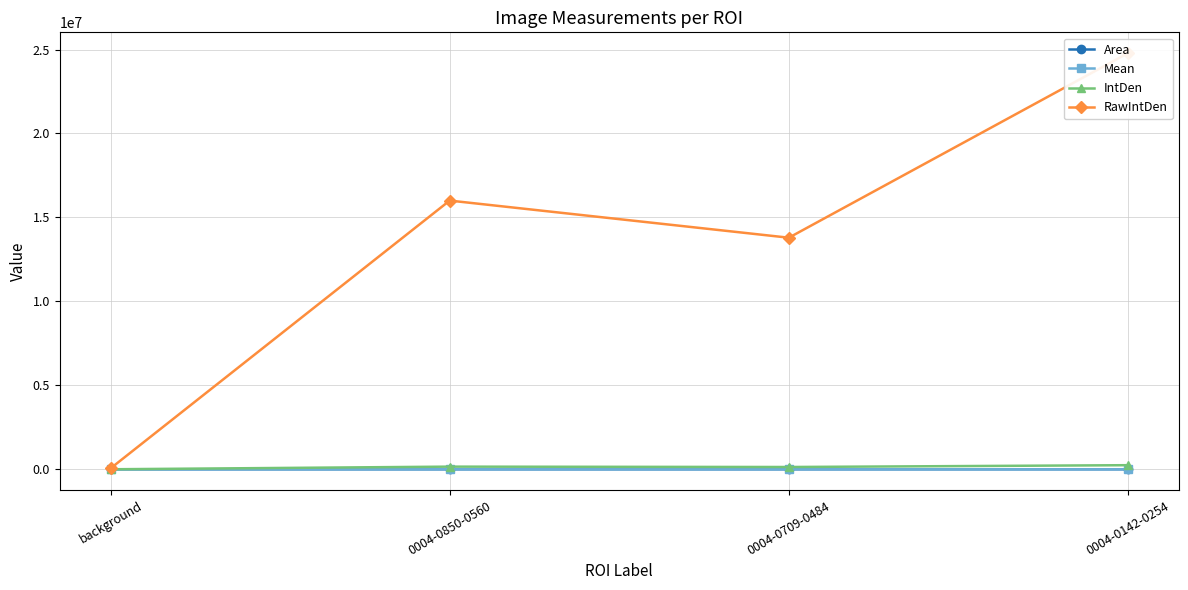

Reading left to right, extract all data points from this chart.

Area: 1.6	450.6	408.3	397.3
Mean: 317.8	349.5	332.4	613.9
IntDen: 519.1	157457.0	135704.2	243860.4
RawIntDen: 52754.0	16003199.0	13792337.0	24784829.0